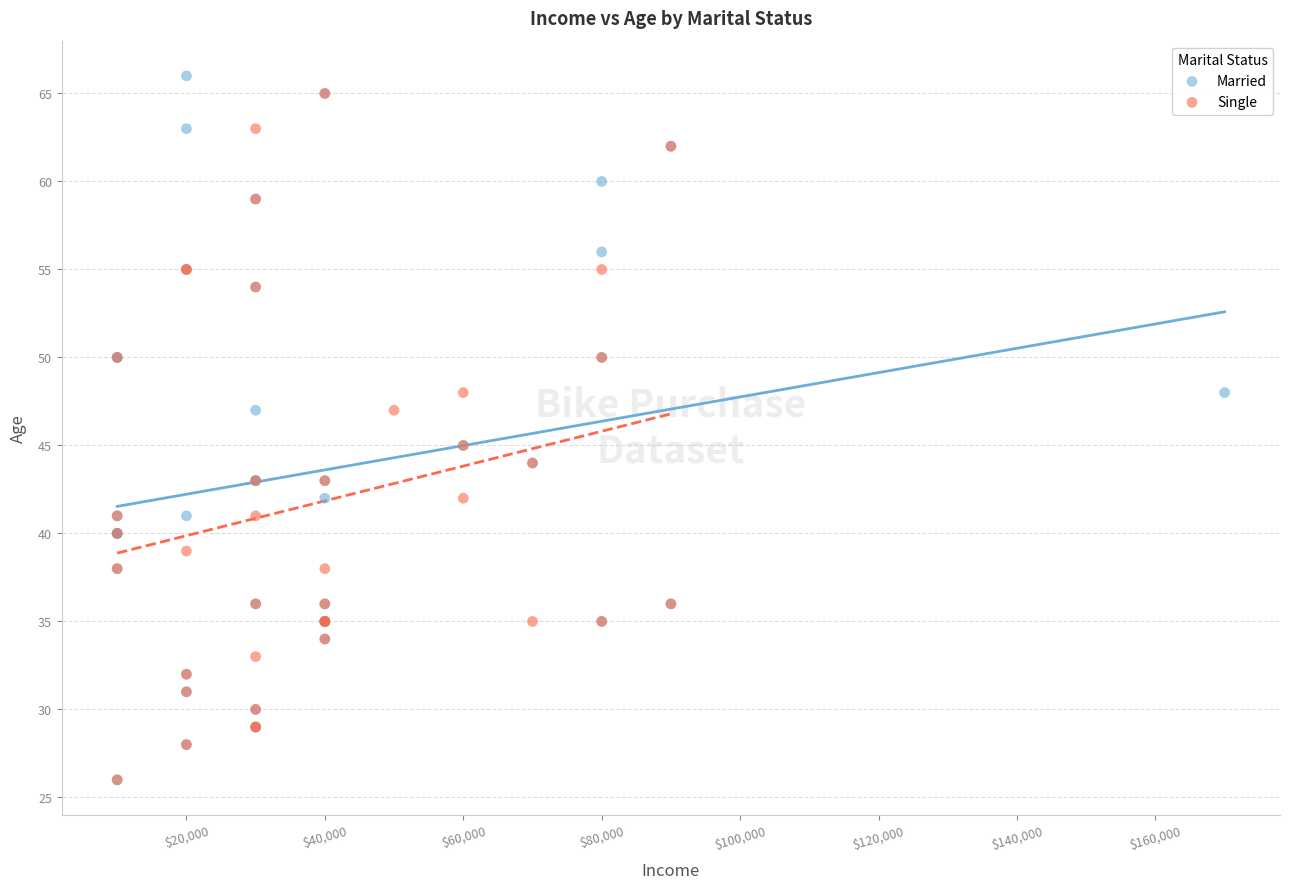

What are all the series names shown in the legend?

Married, Single